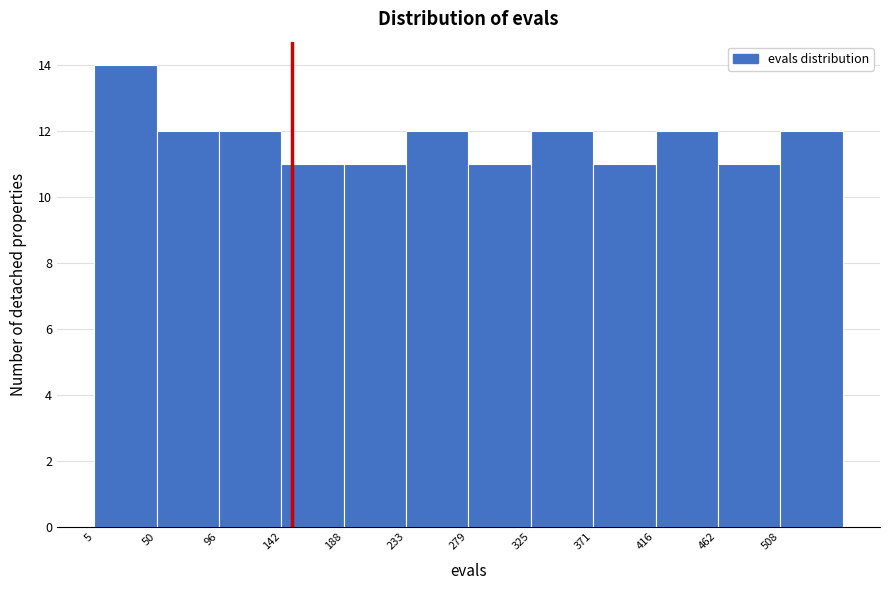

Reading left to right, list every bar in this chart as the range it spans on the x-axis followed by its height. Neither the bar edges nor the heights are printed on the chart, so give them approximately, as read against the axes.

5 to 50: 14
50 to 95: 12
95 to 140: 12
140 to 190: 11
190 to 235: 11
235 to 280: 12
280 to 325: 11
325 to 370: 12
370 to 415: 11
415 to 465: 12
465 to 510: 11
510 to 555: 12